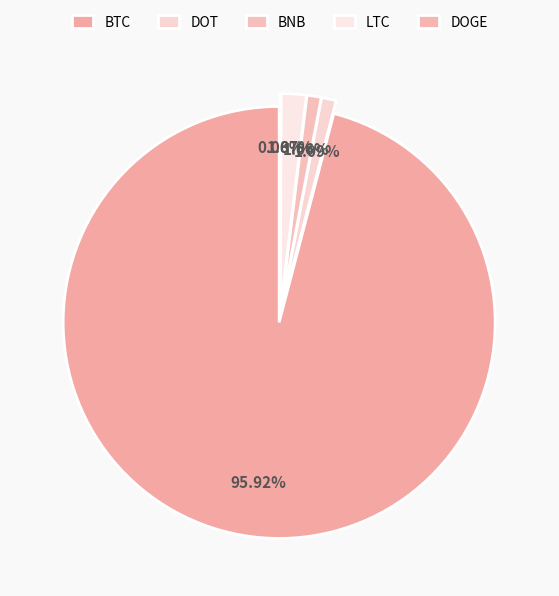

Which slice is the smallest?

DOGE